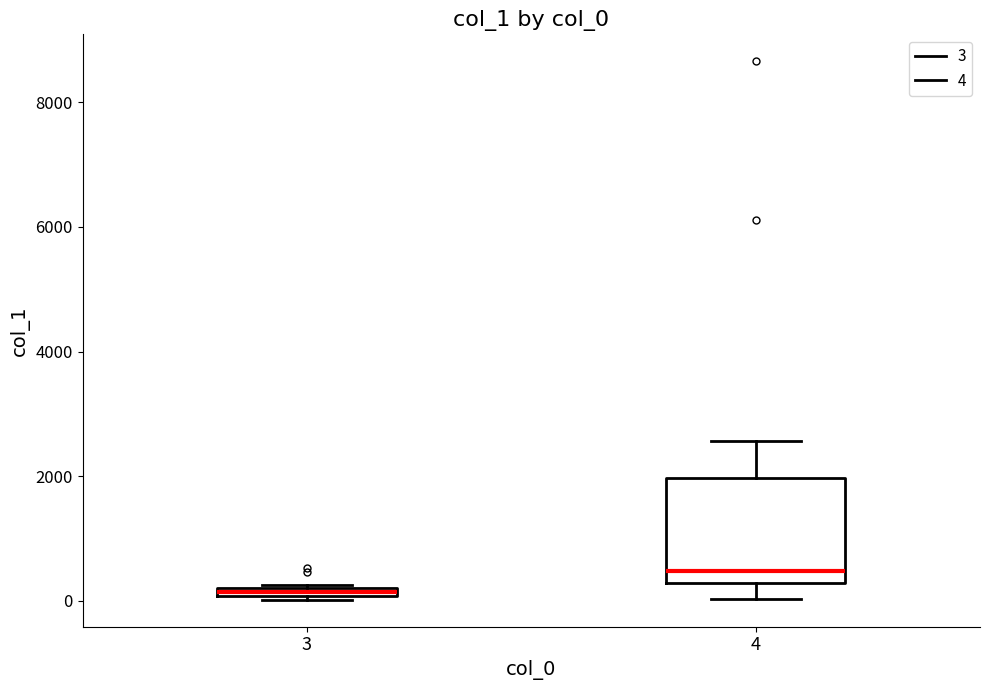

Comparing the boxes themselves (not the whiskers), which one is the tallest?

4